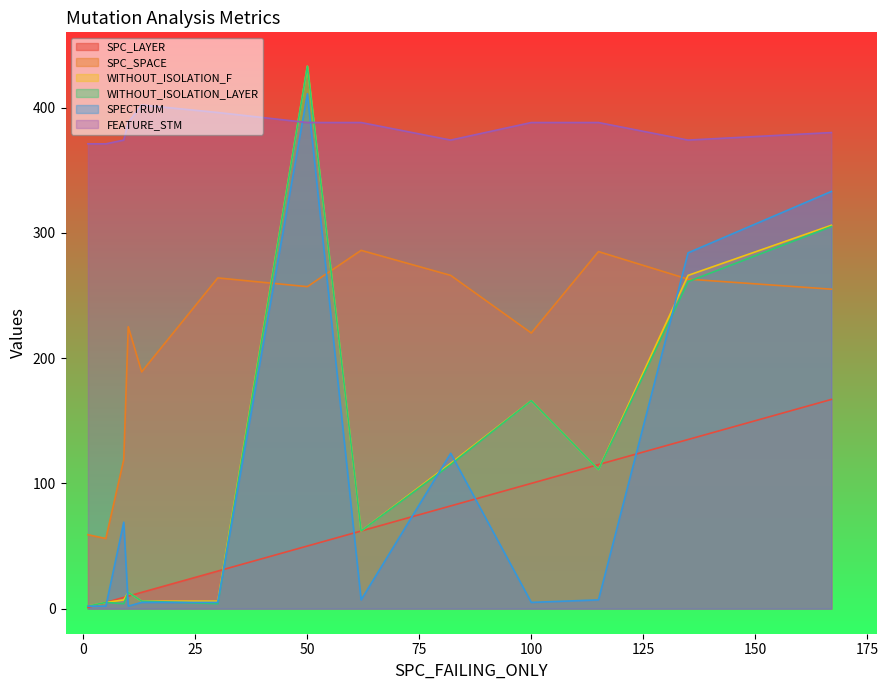

Reading left to right, list all the values displayed in this chart.

SPC_LAYER: 9=9	5=5	135=135	1=1	30=30	82=82	50=50	10=10	100=100	115=115	62=62	13=13	167=167
SPC_SPACE: 9=119	5=56	135=263	1=59	30=264	82=266	50=257	10=225	100=220	115=285	62=286	13=189	167=255
WITHOUT_ISOLATION_F: 9=7	5=5	135=266	1=2	30=6	82=116	50=433	10=13	100=166	115=111	62=62	13=6	167=306
WITHOUT_ISOLATION_LAYER: 9=4	5=5	135=261	1=2	30=4	82=115	50=433	10=13	100=166	115=111	62=62	13=6	167=305
SPECTRUM: 9=69	5=2	135=284	1=2	30=5	82=124	50=411	10=2	100=5	115=7	62=7	13=5	167=333
FEATURE_STM: 9=374	5=371	135=374	1=371	30=396	82=374	50=388	10=388	100=388	115=388	62=388	13=402	167=380